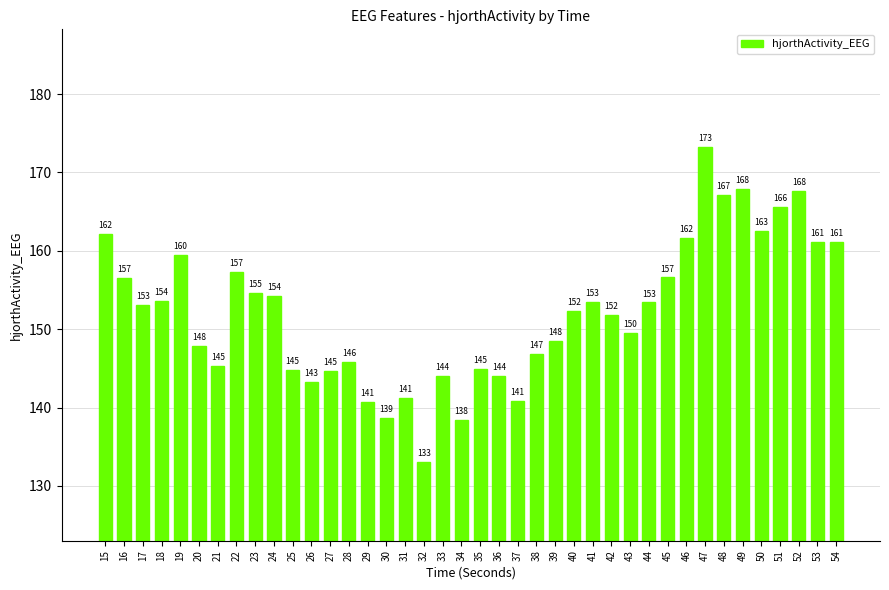

How many bars are there in total?

40